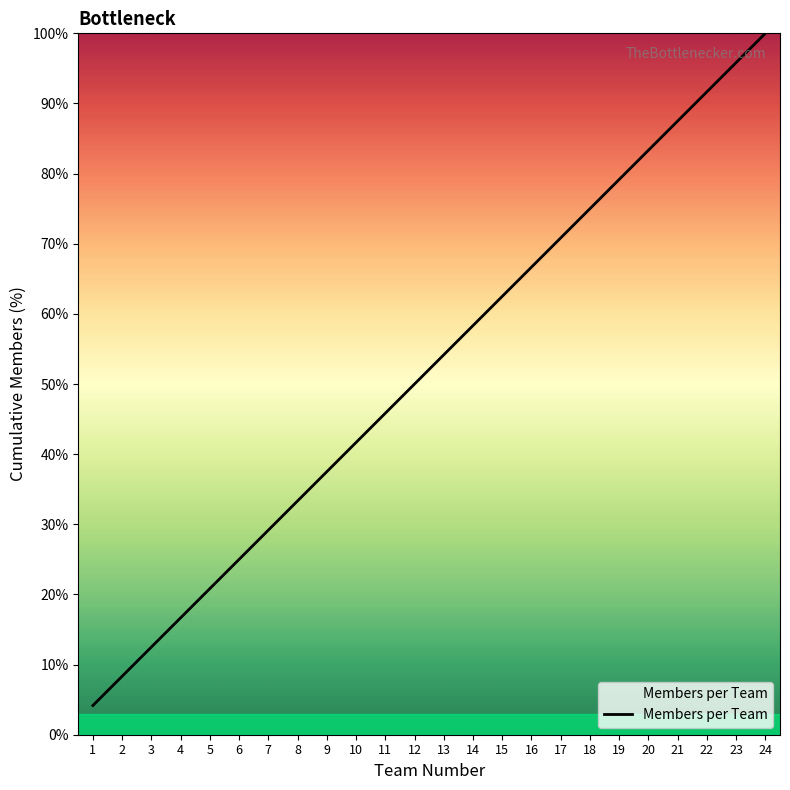

List the labels in order of value, smallest first.

1, 2, 3, 4, 5, 6, 7, 8, 9, 10, 11, 12, 13, 14, 15, 16, 17, 18, 19, 20, 21, 22, 23, 24